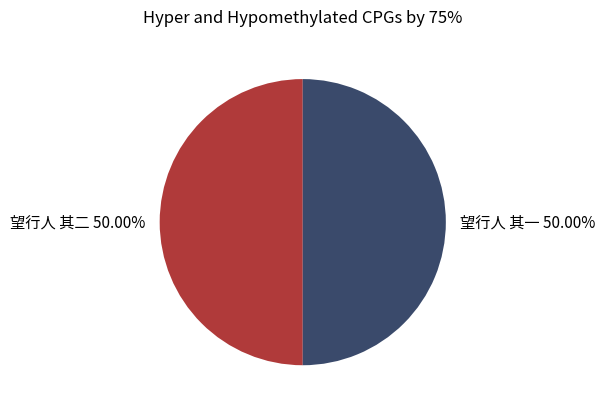

Is it true that 望行人 其二 is 50% of the pie?

True